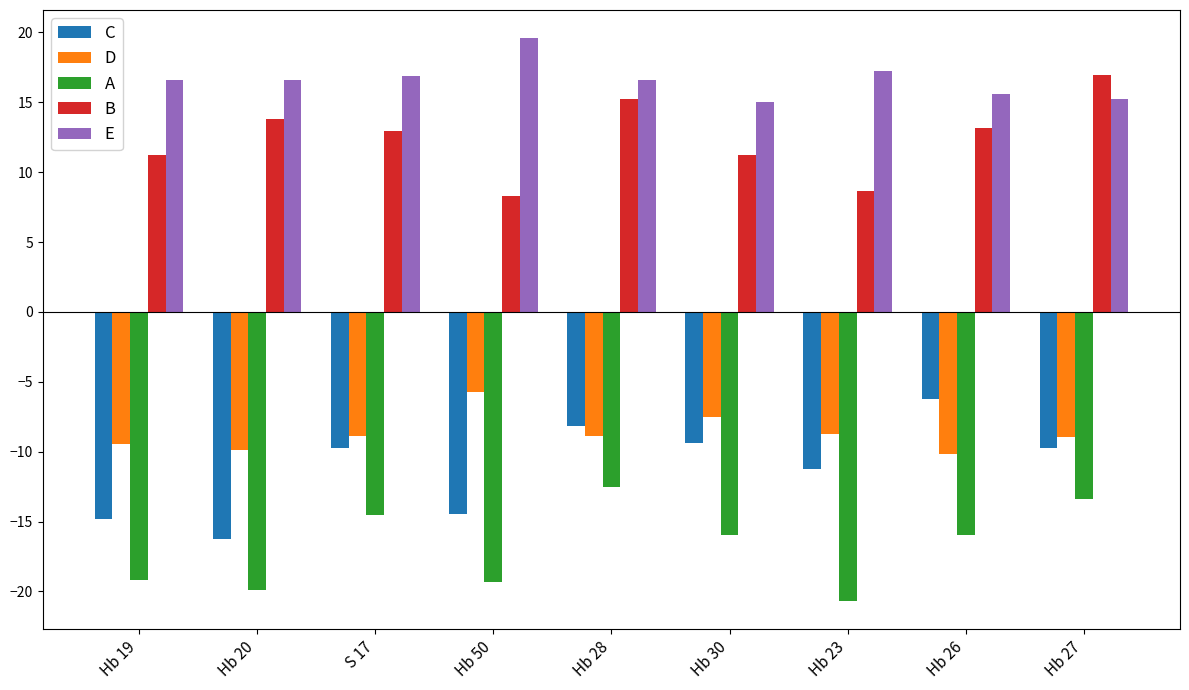

Between S 17 and Hb 23, which series saw the biggest shift?

A